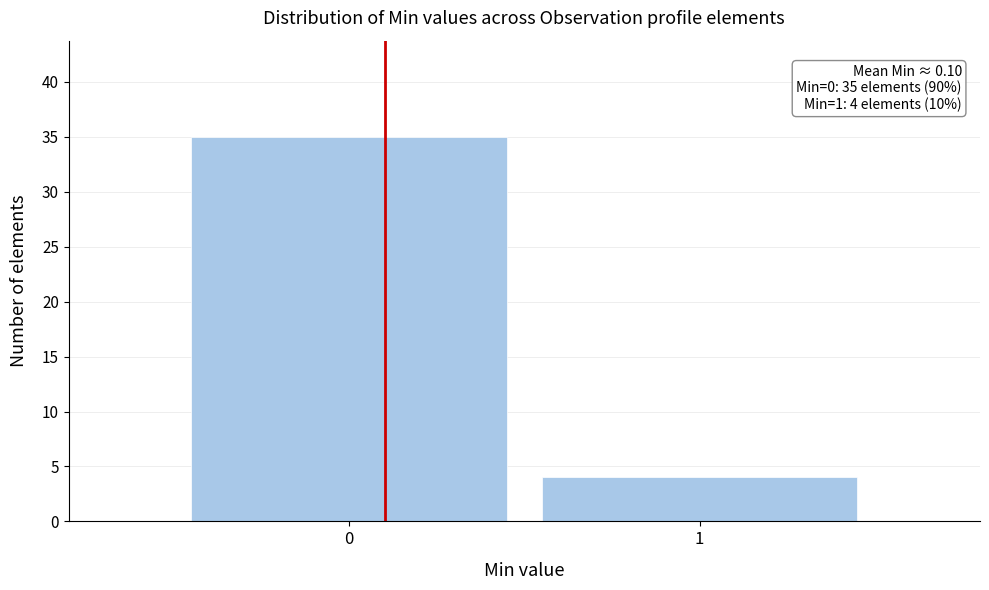

Reading left to right, extract all data points from this chart.

35	4